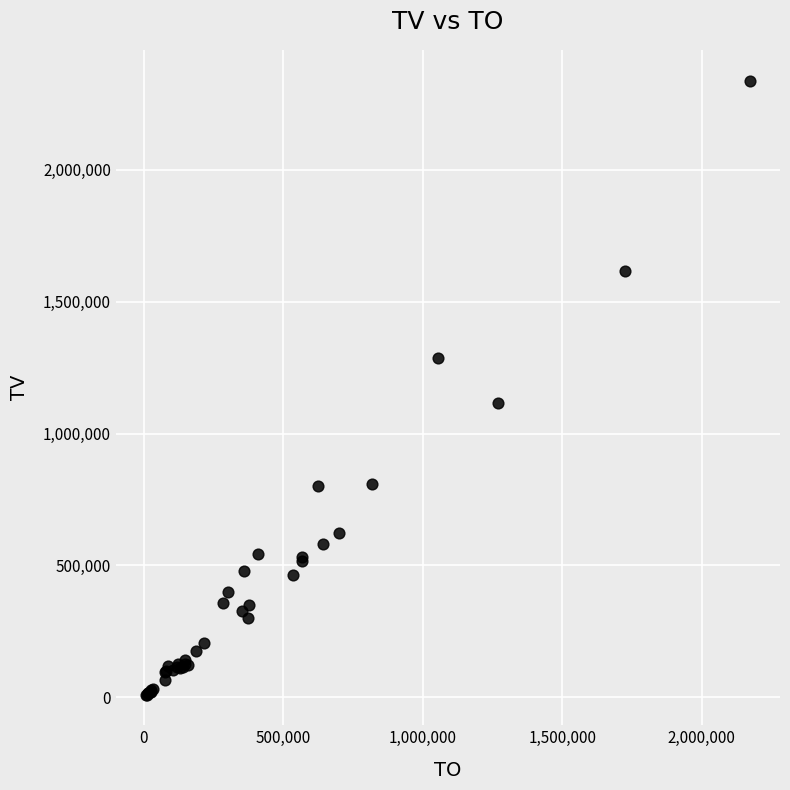

What Y value in the scatter plot is closest to 1174500?

1114000